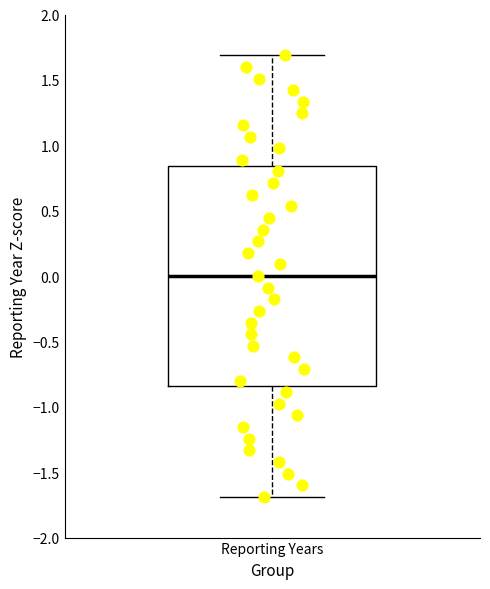

Transcribe this box plot: give where the median line is, the range the box spans, and where the two whiskers end, as read against the y-axis. The values are not printed on the chart, so give them approximately, as read against the axis.

median 0.00, box -0.85 to 0.85, whiskers -1.70 to 1.70